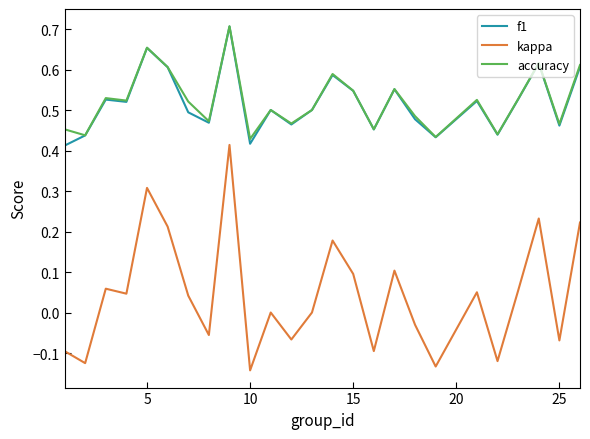

True or false: accuracy and kappa cross at least once.

False